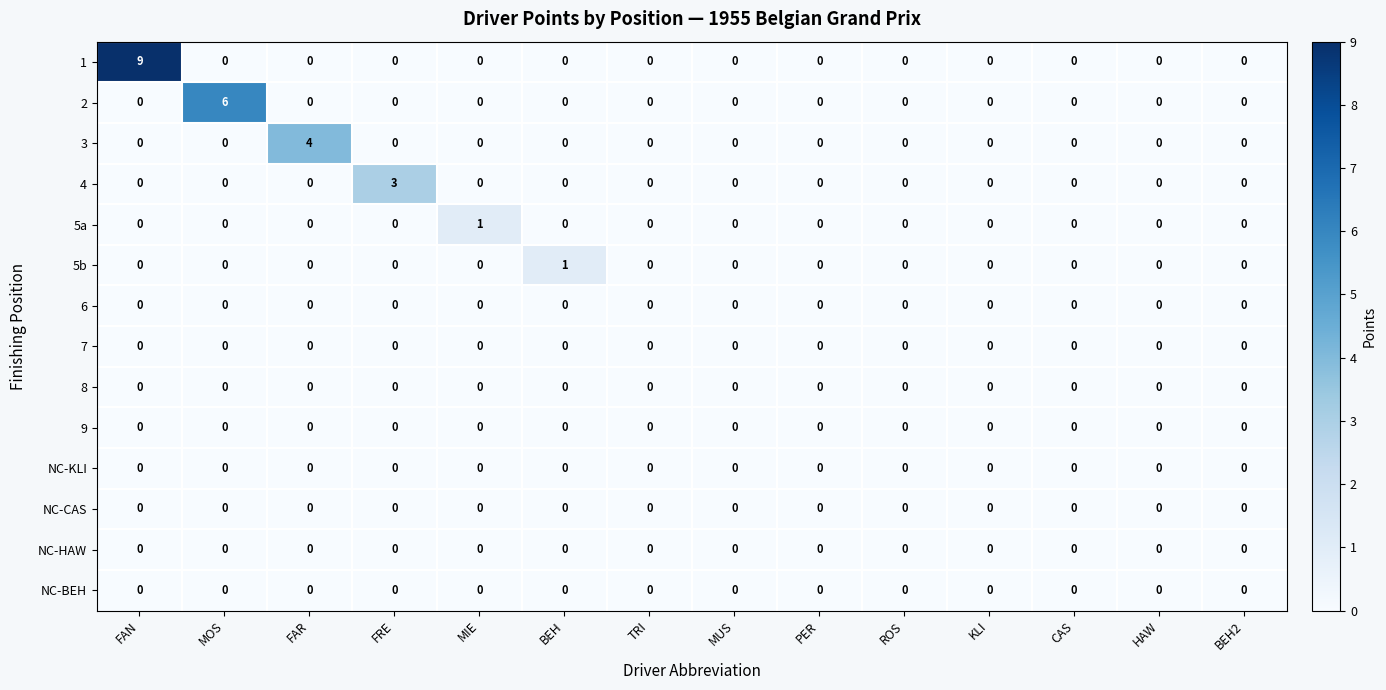

What is the spread (max minus min) of values at MIE?

1